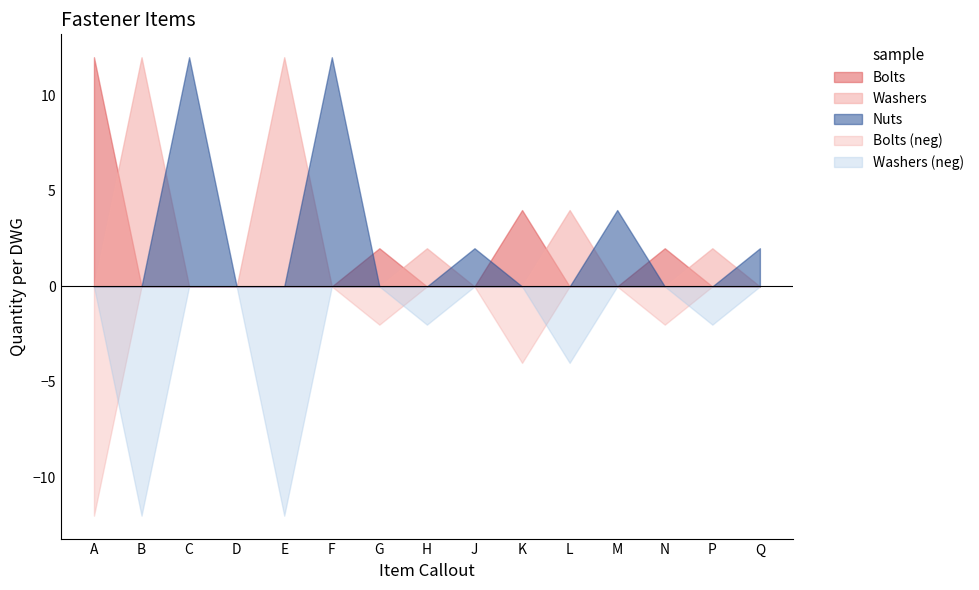

At which label does Bolts reach its peak?

A